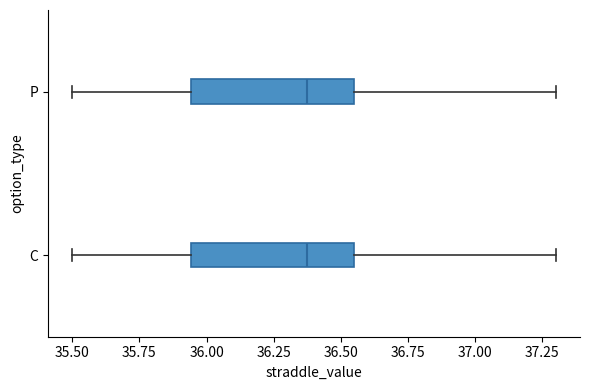

Reading bottom to top, transcribe this box plot: for each box, give where its median line is, the range the box spans, and where its two whiskers end, as read against the x-axis. The values are not printed on the chart, so give them approximately, as read against the axis.

C: median 36.40, box 35.95 to 36.55, whiskers 35.50 to 37.30
P: median 36.40, box 35.95 to 36.55, whiskers 35.50 to 37.30